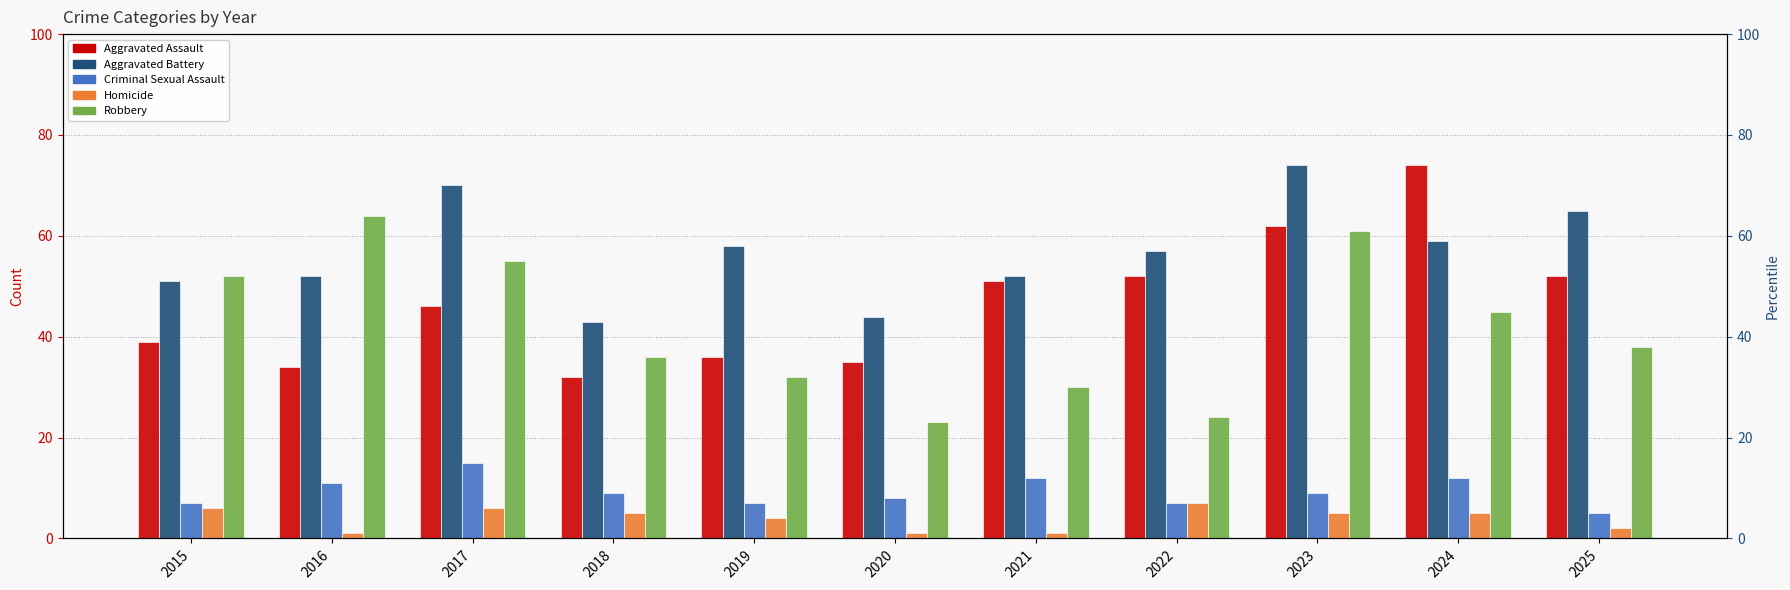

What is the greatest value displayed?

74